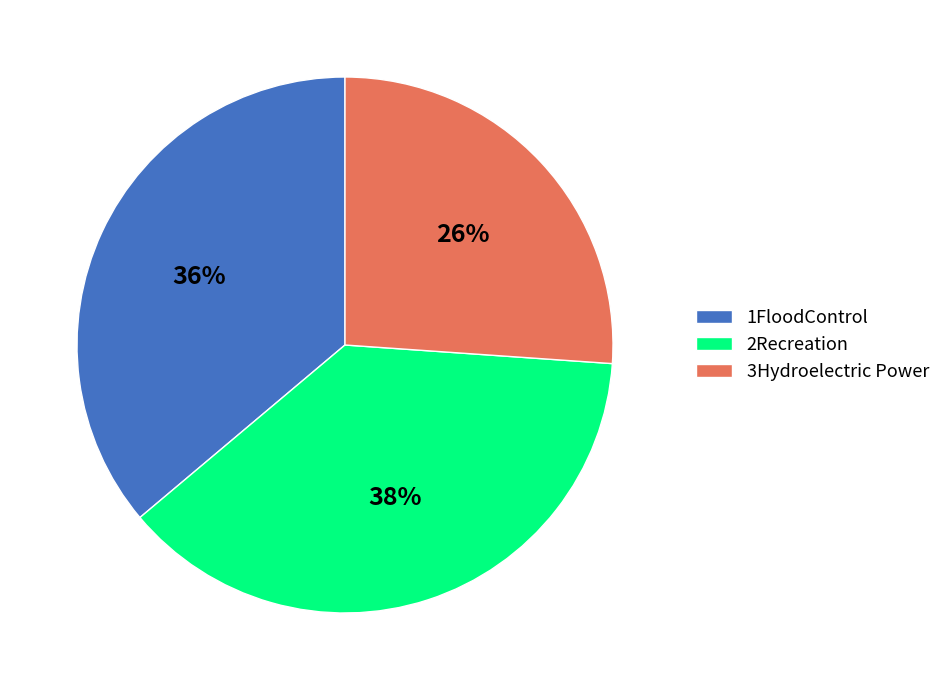

How many slices are in this pie chart?

3